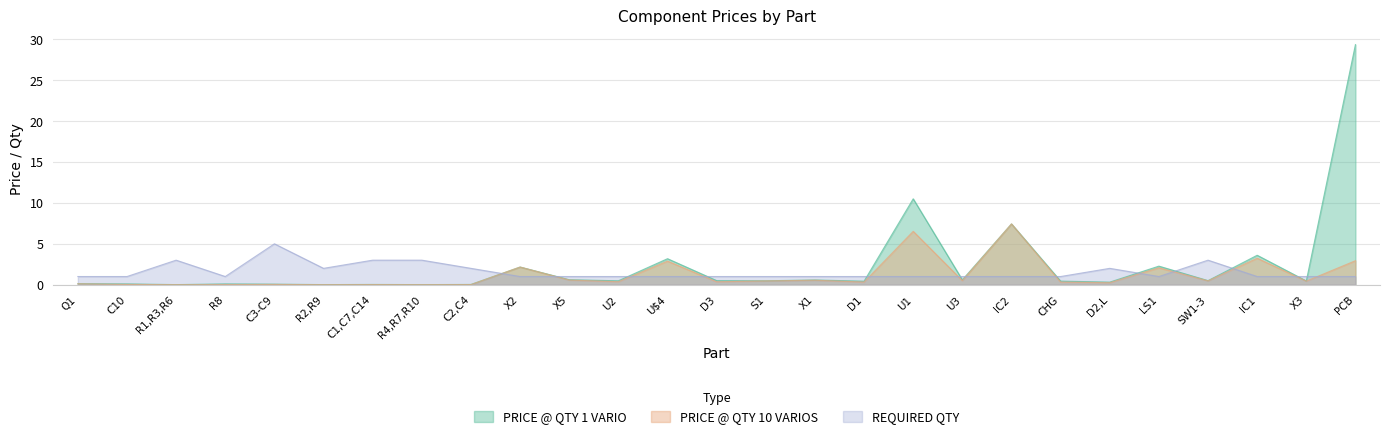

What is the label of the 8th point from the right?

IC2